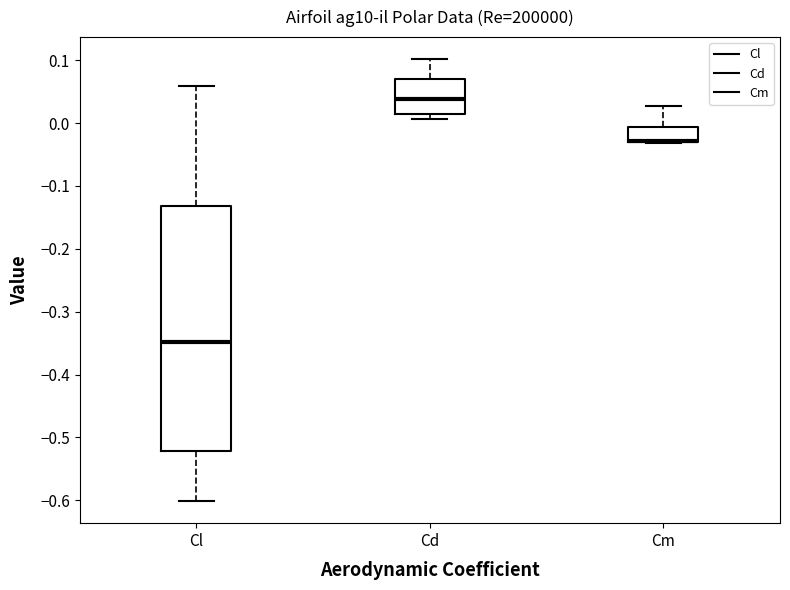

Where is the upper edge of the box for Cd on the y-axis? The values are not printed on the chart, so give them approximately, as read against the axis.

0.07